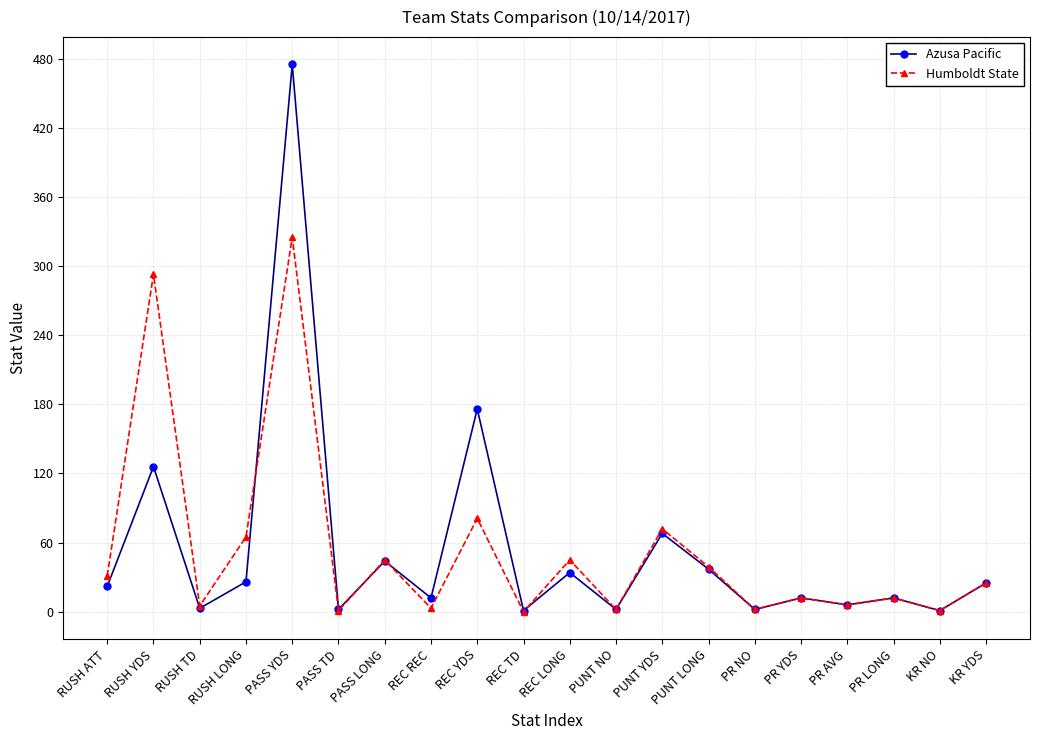

Between REC REC and PUNT YDS, which series saw the biggest shift?

Humboldt State